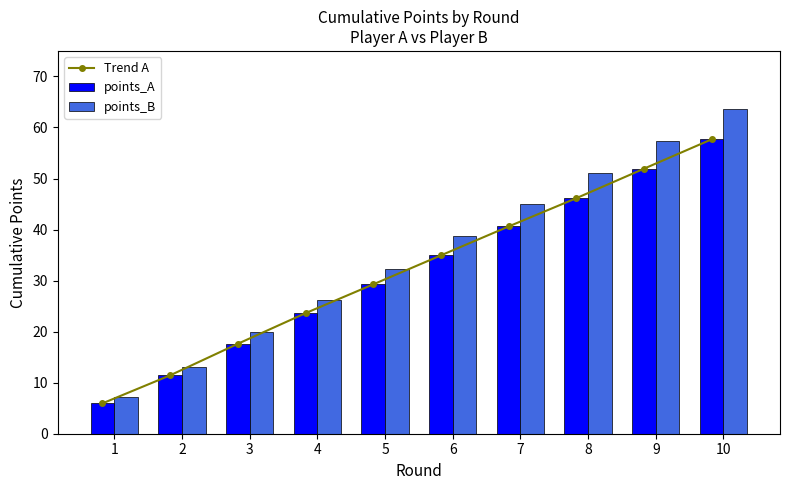

What is the smallest value displayed?

5.9